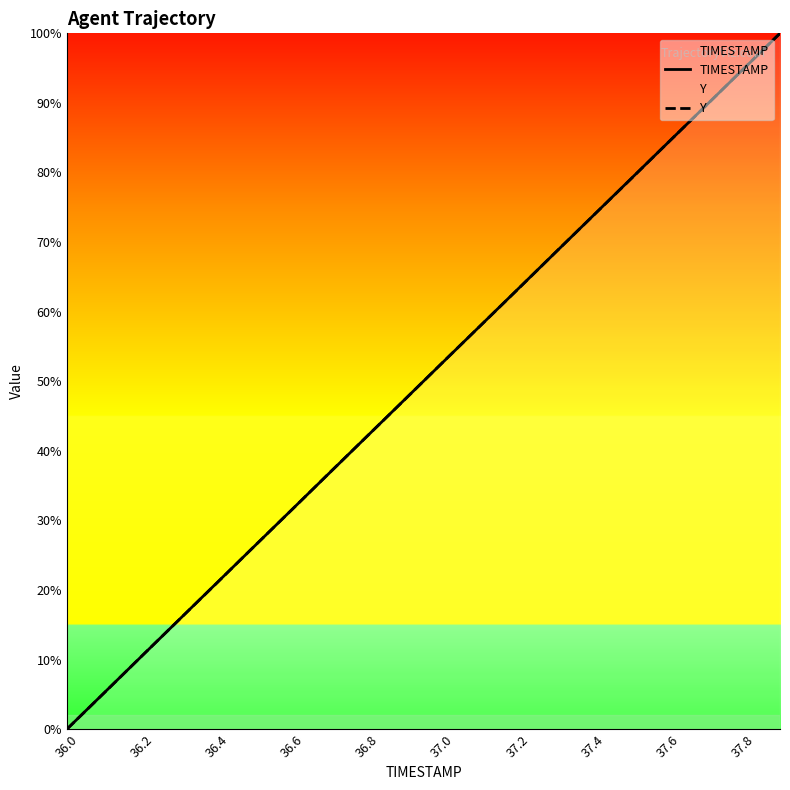

Between 36.6 and 37.0, which series saw the biggest shift?

Y